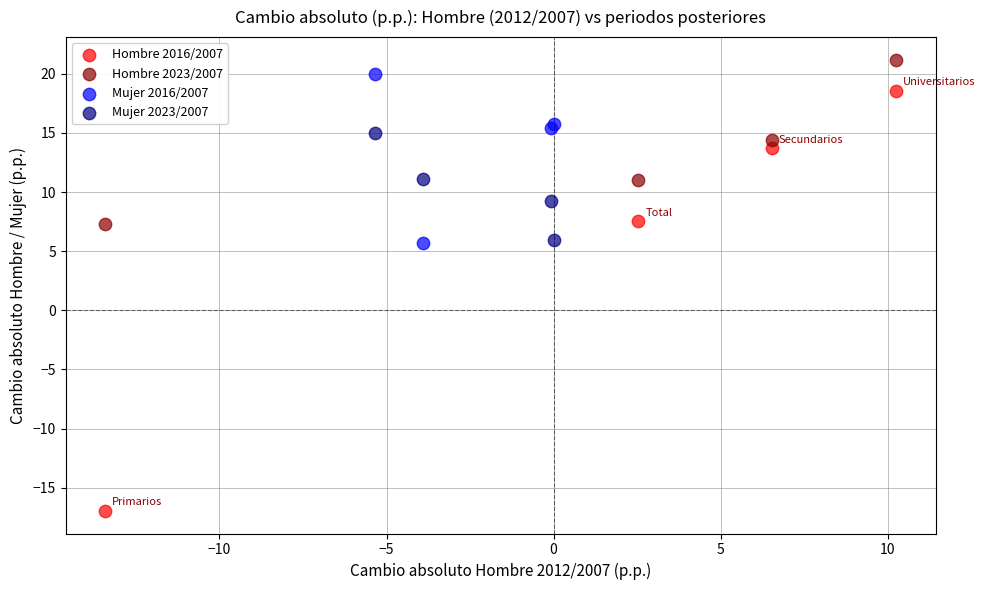

Which series reaches the minimum Y coordinate?

Hombre 2016/2007